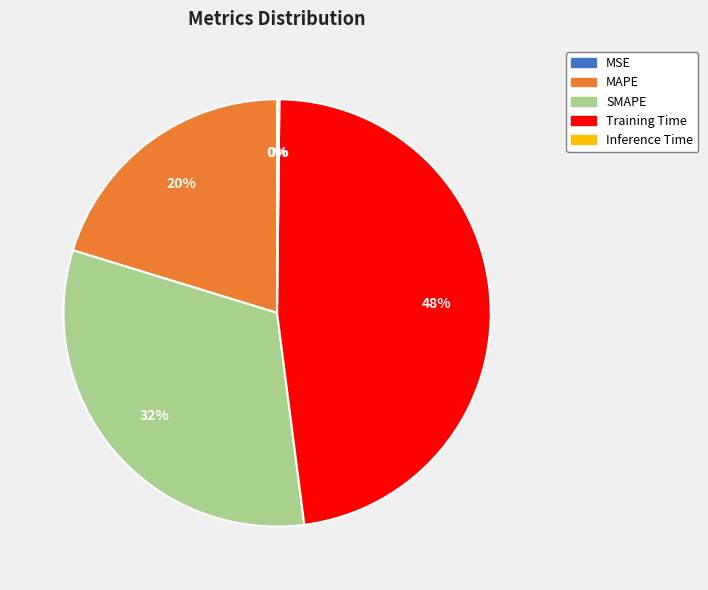

Is there any slice that represents more than half of the pie?

No